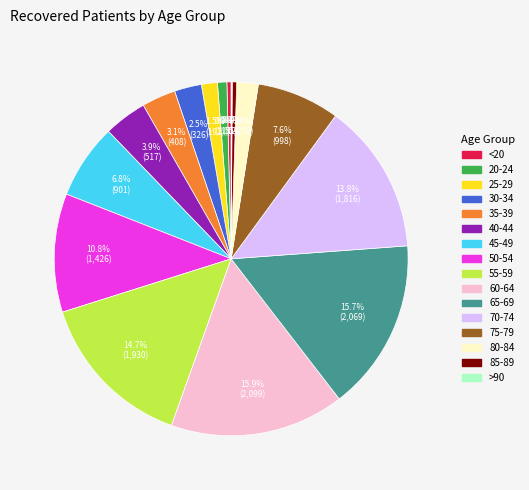

Which has a higher value, 80-84 or 65-69?

65-69